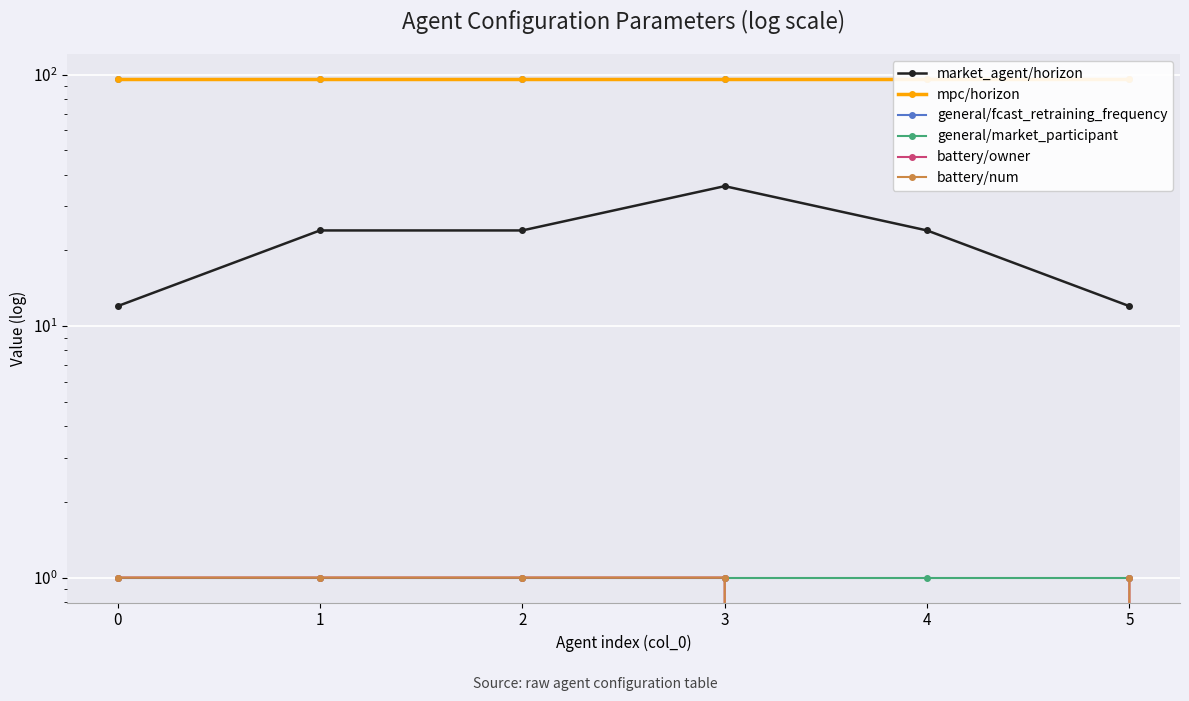

At how many categories does at least one series exceed 64?

6